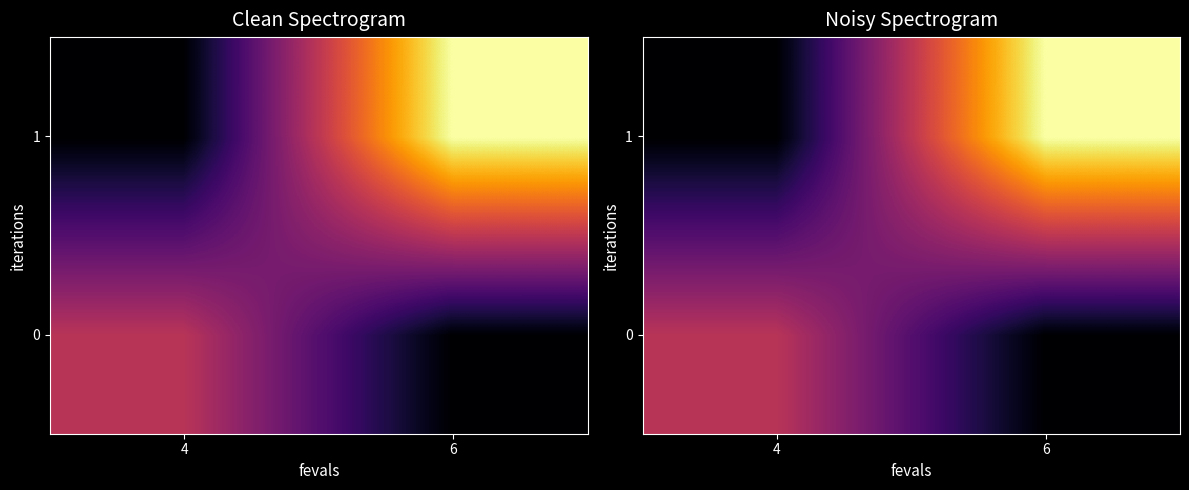

How many categories are shown in the chart?

2